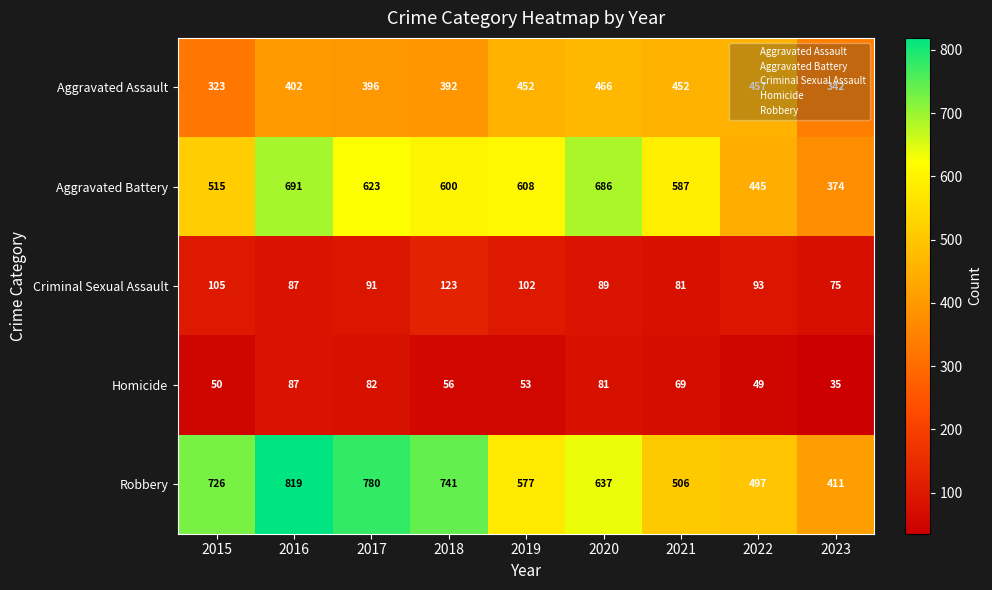

Is it true that Robbery equals 780 at 2017?

True